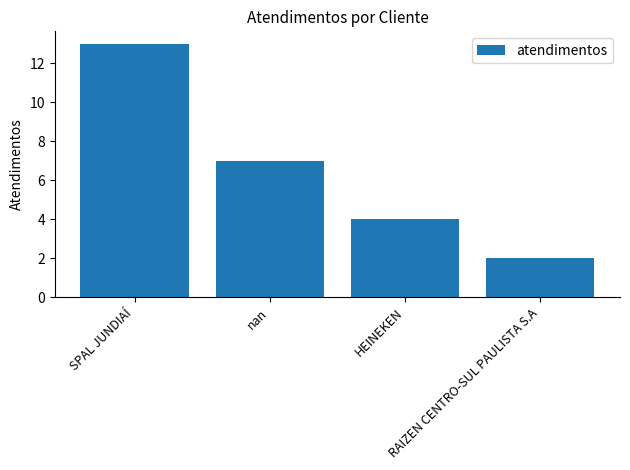

What is the greatest value displayed?

13